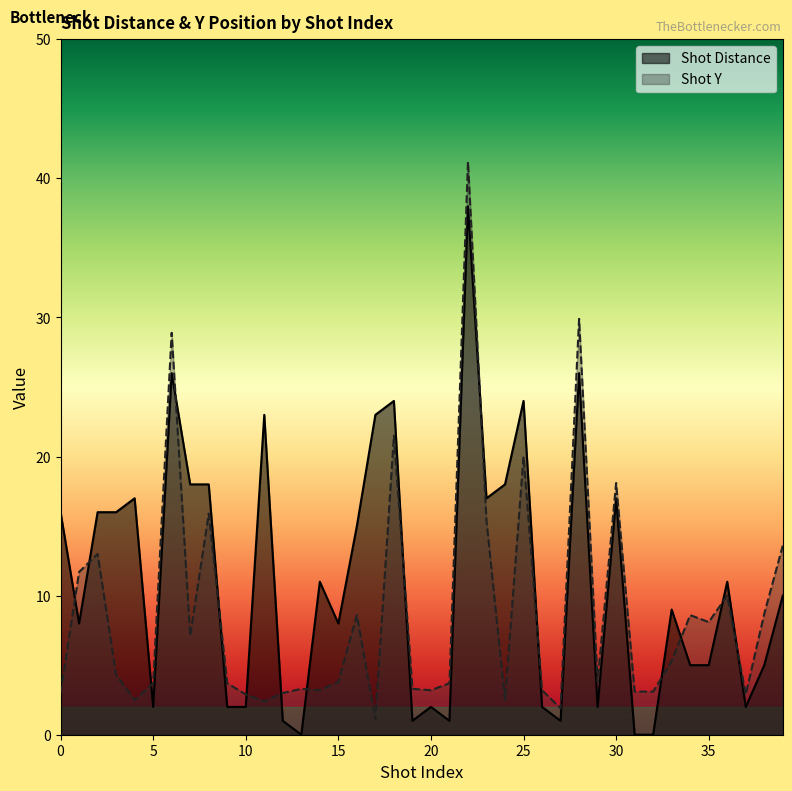

What is the value of the Shot Distance point at the 38th from the left?

2.0